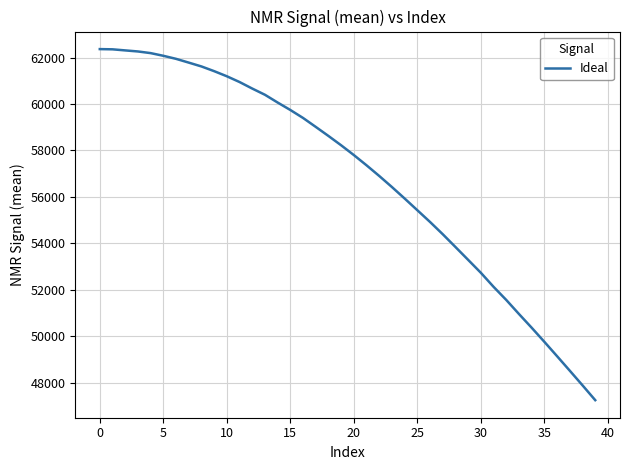

What is the minimum value shown in the chart?

47239.0